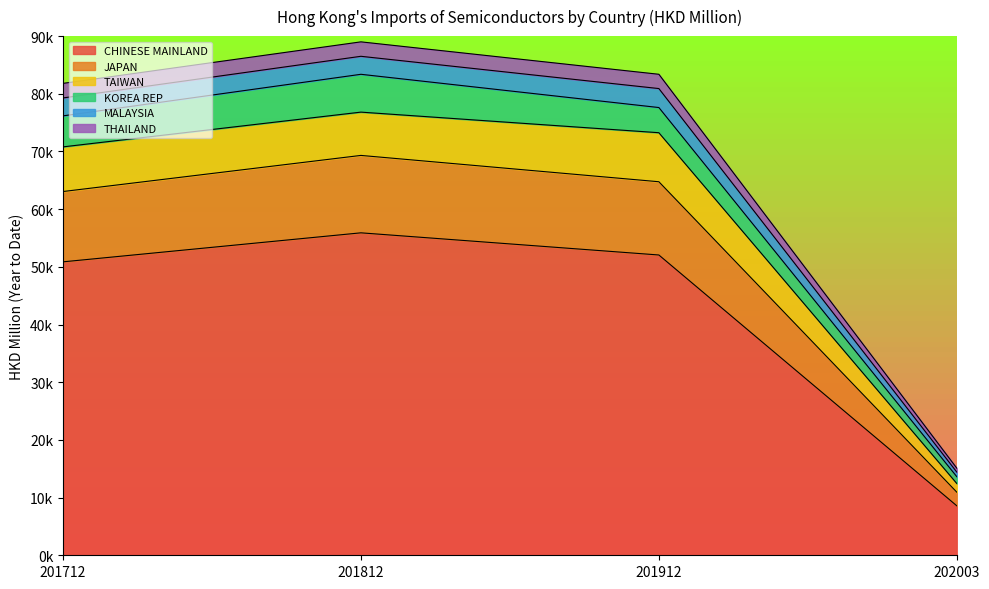

What are all the series names shown in the legend?

CHINESE MAINLAND, JAPAN, TAIWAN, KOREA REP, MALAYSIA, THAILAND